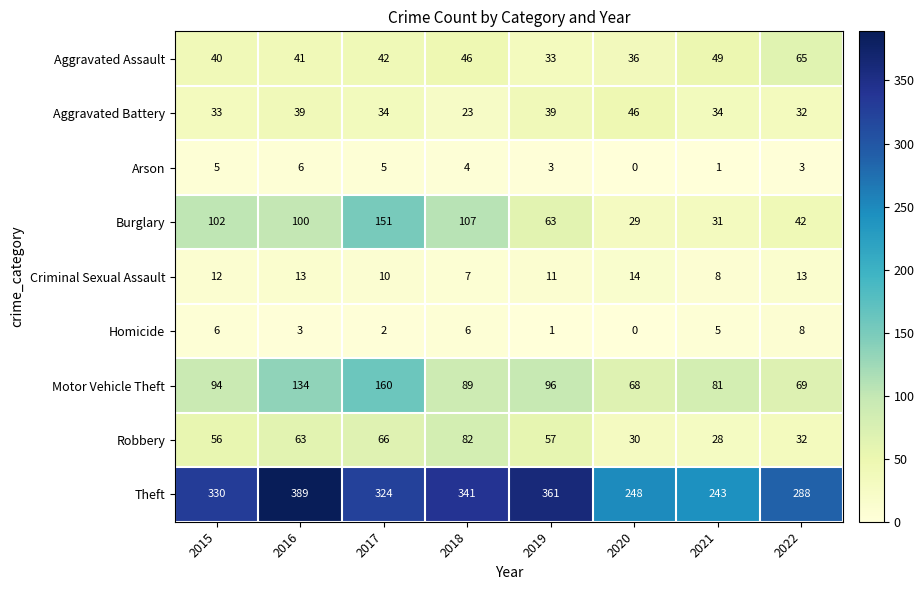

What is the total value across all series at 2020?

471